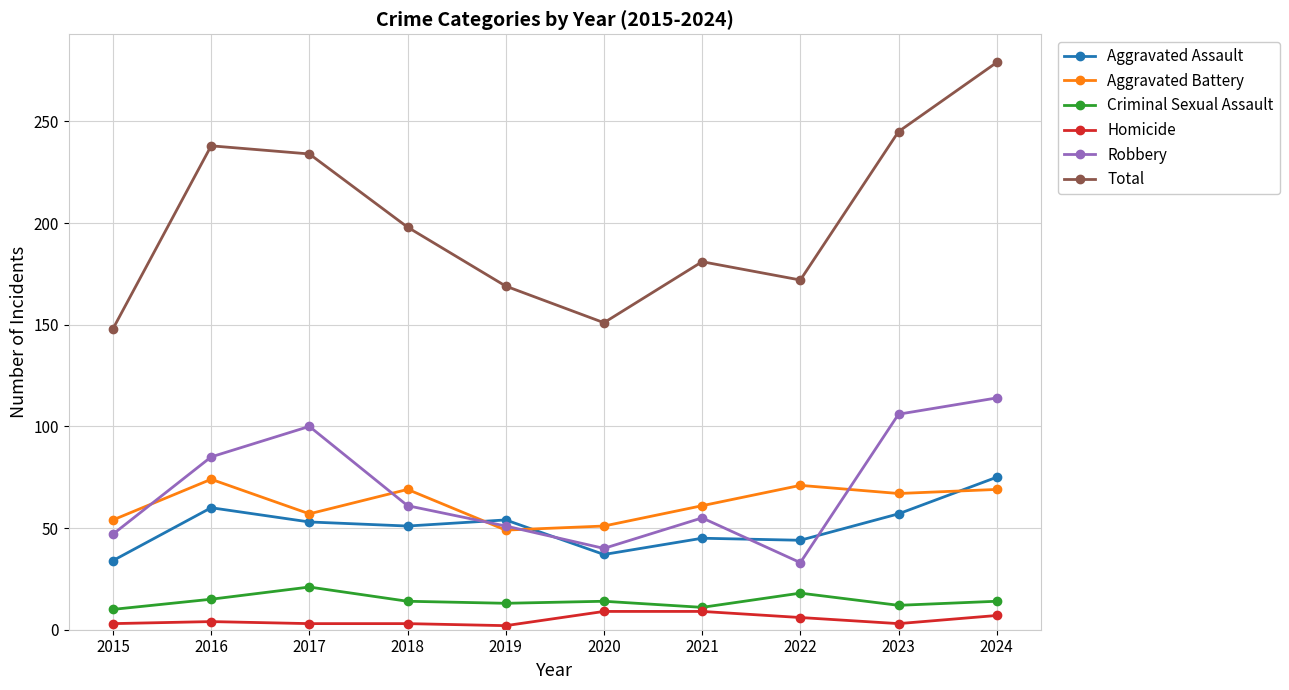

Where is the first local minimum for Total?

2020